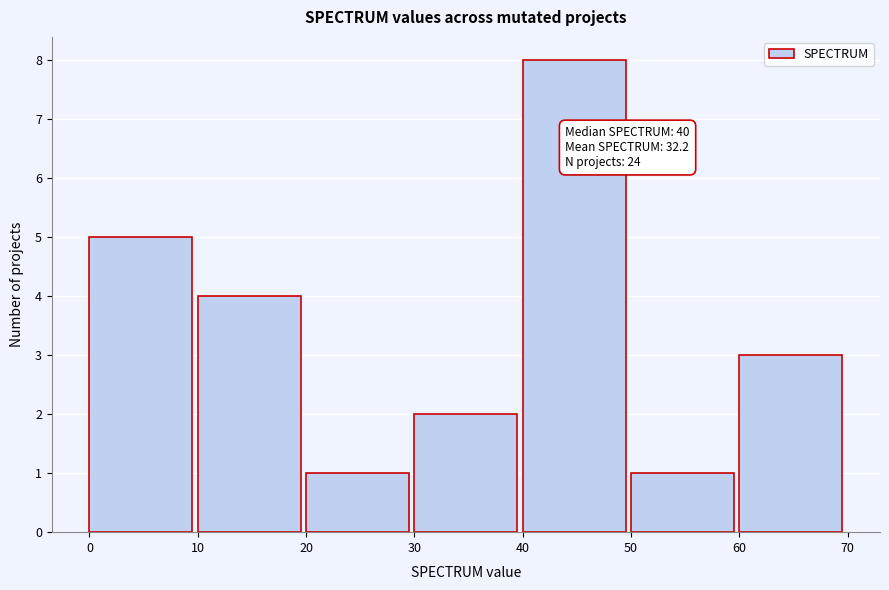

Which range on the x-axis has the tallest bar?

40 to 50